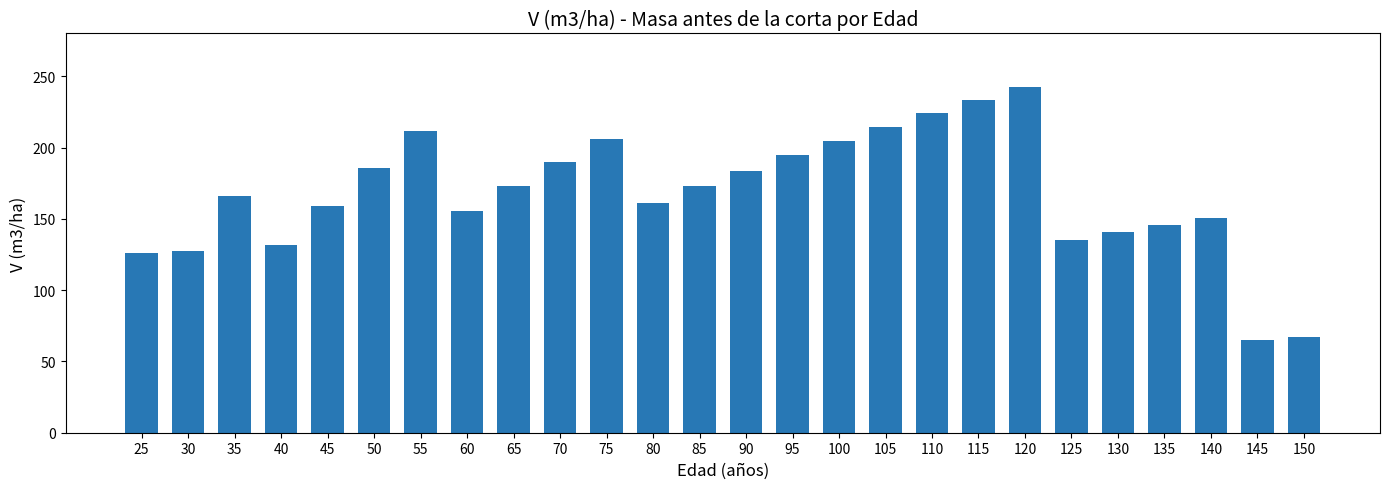

What is the minimum value shown in the chart?

65.2